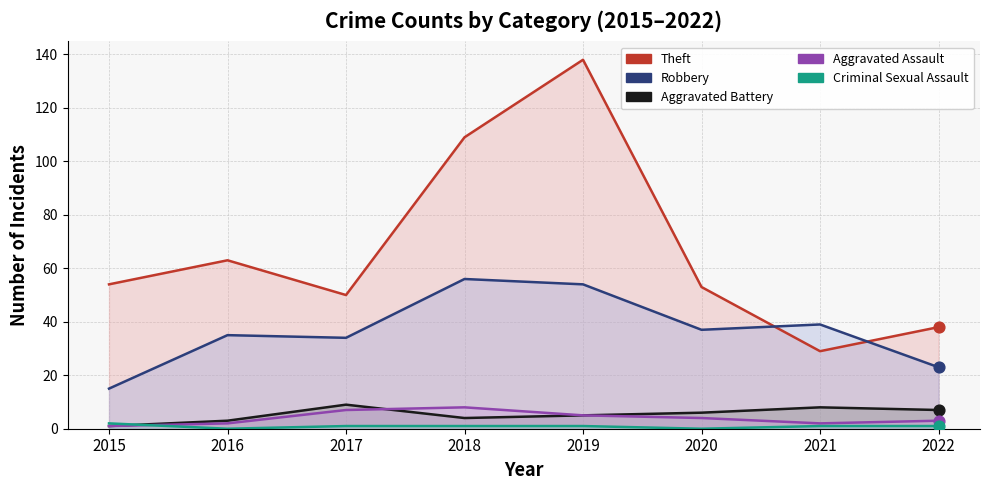

Which series has the largest total across all categories?

Theft